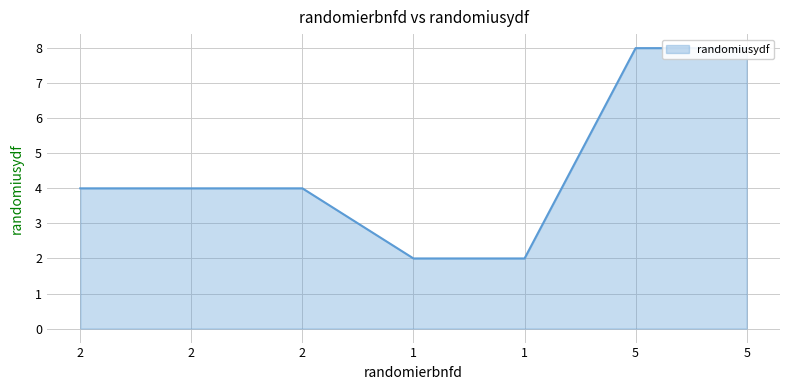

What is the minimum value shown in the chart?

2